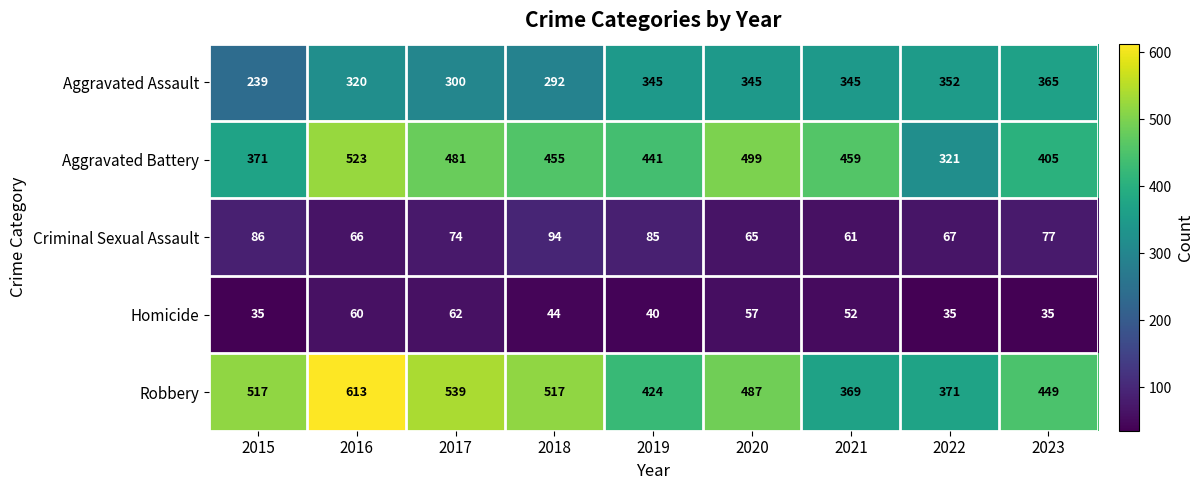

What is the minimum value for Robbery?

369